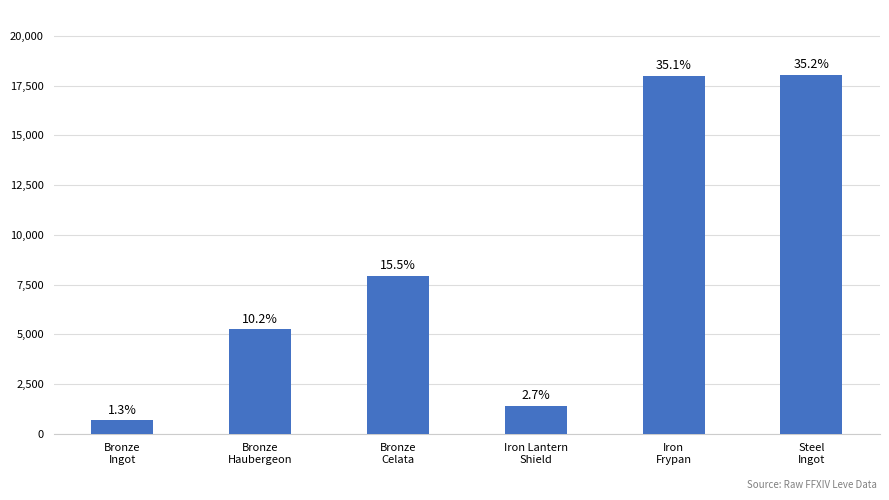

Does the chart contain any negative values?

No